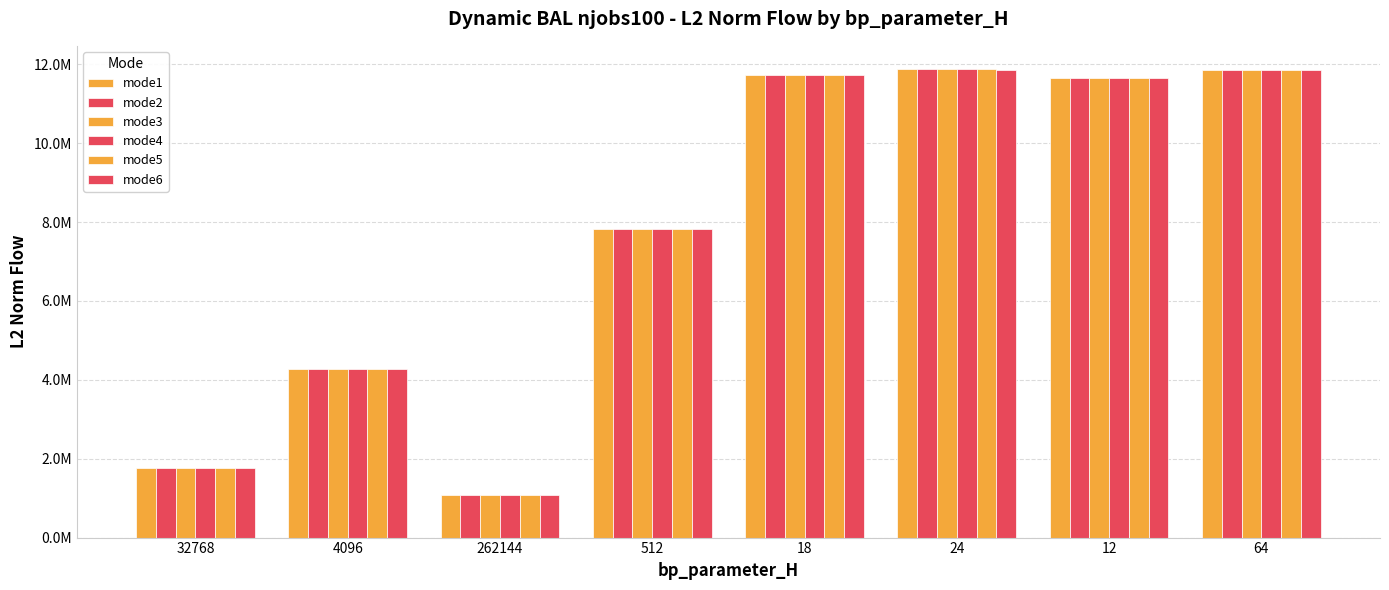

What is the value of the mode2 bar at the 6th from the left?

11872904.1